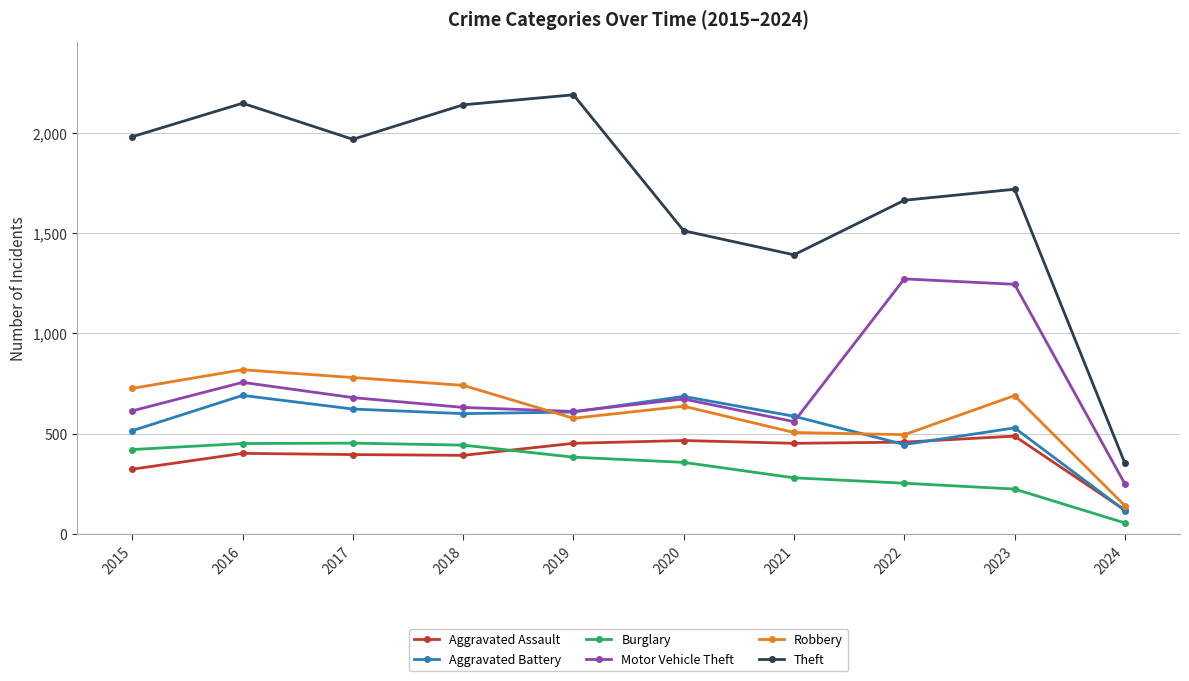

How many interior local peaks does the Theft series have?

3